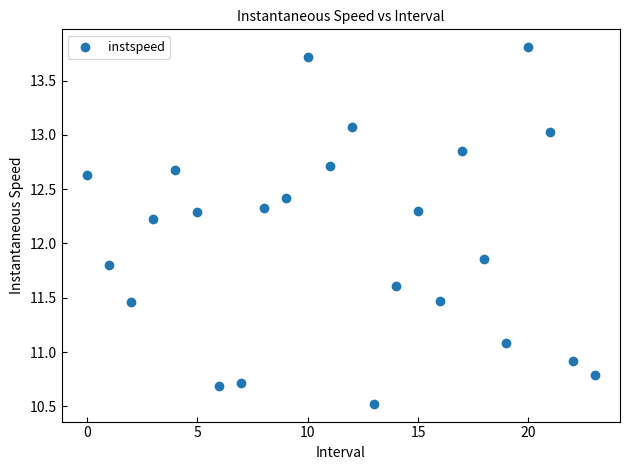

What is the range of Y values (max minus min)?

3.3